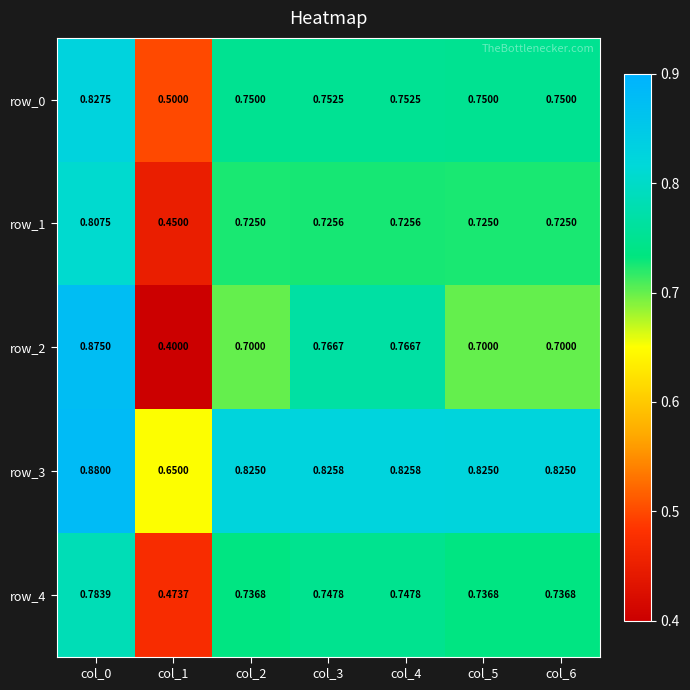

What value does the row_4 series have at col_3?

0.7